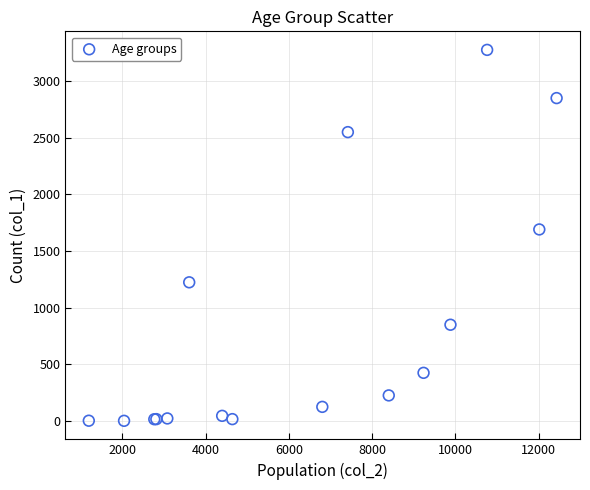

What Y value in the scatter plot is closest to 1638?

1690